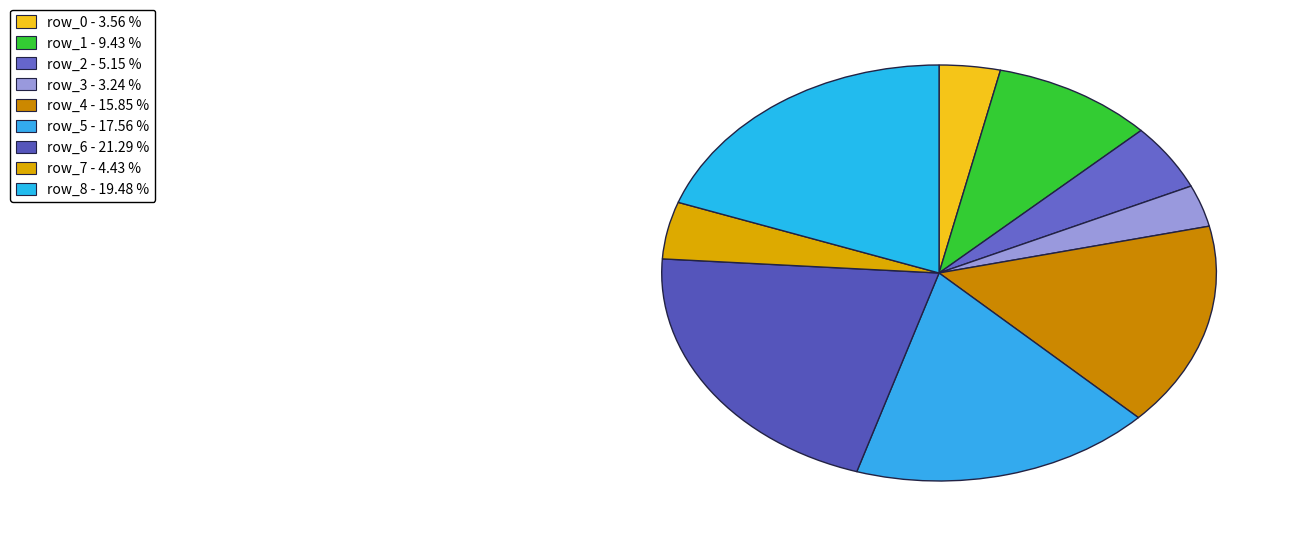

Count the number of slices in the pie.

9